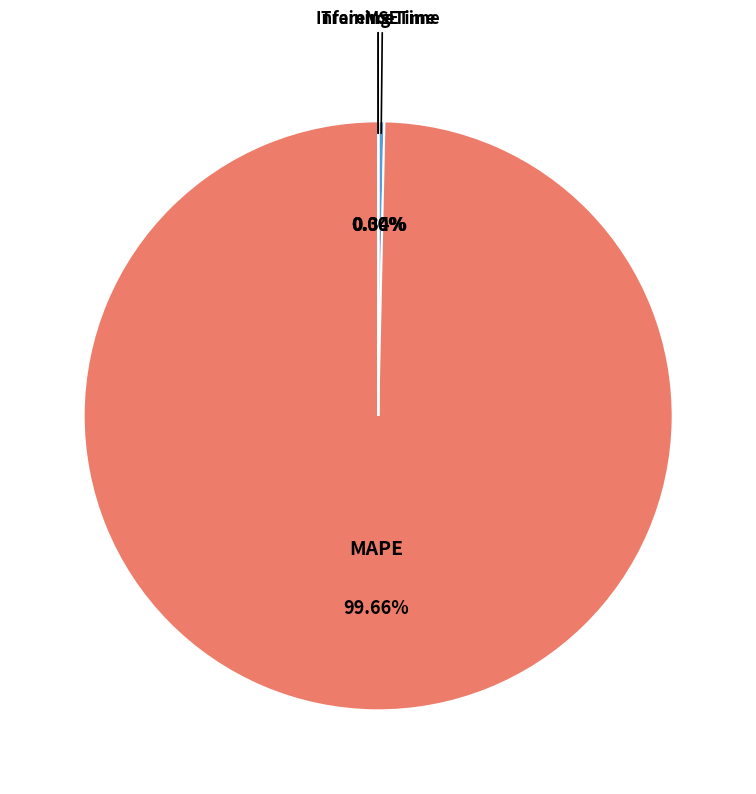

Does any single category account for the majority?

Yes